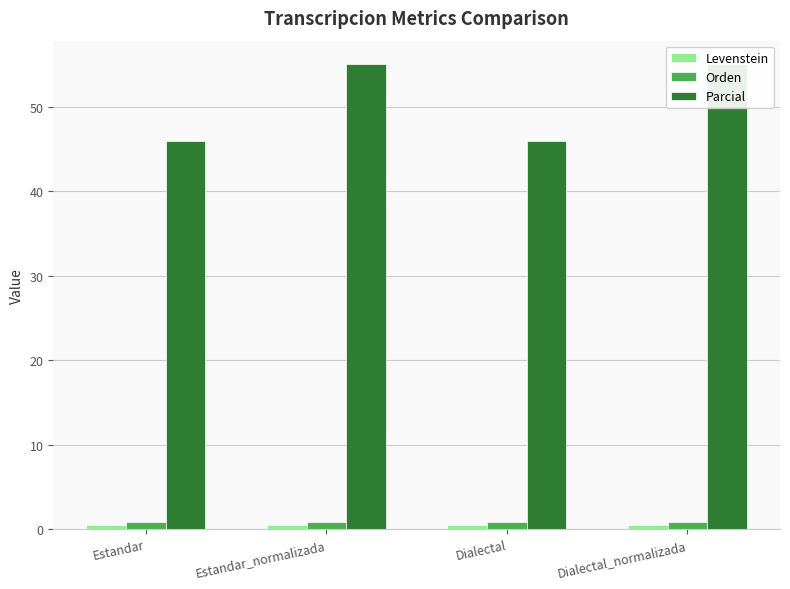

True or false: Orden has a value of 1.1 at Dialectal.

False